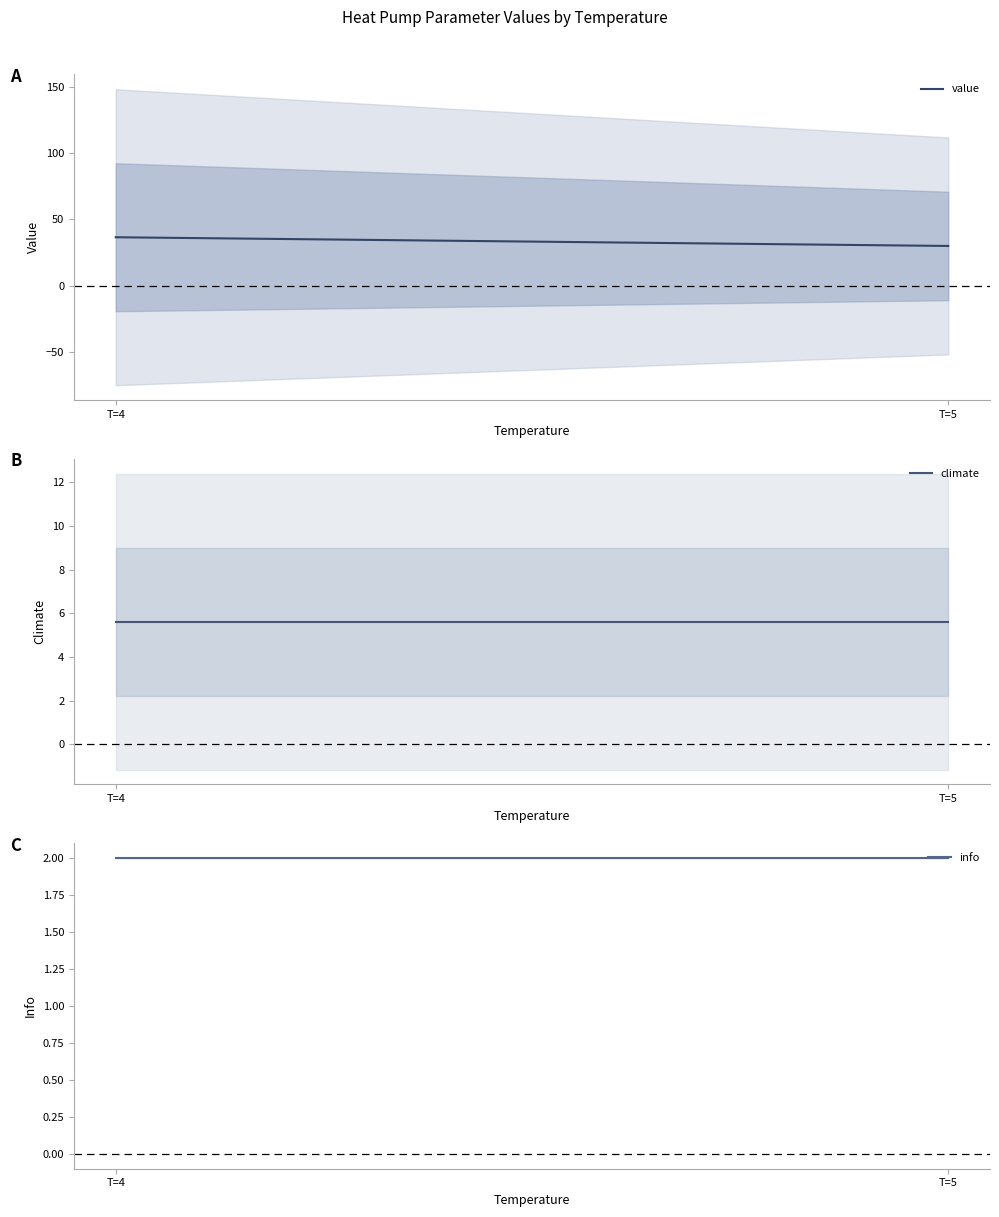

Reading left to right, list all the values displayed in this chart.

value: T=4=36.5	T=5=29.9
climate: T=4=5.6	T=5=5.6
info: T=4=2.0	T=5=2.0